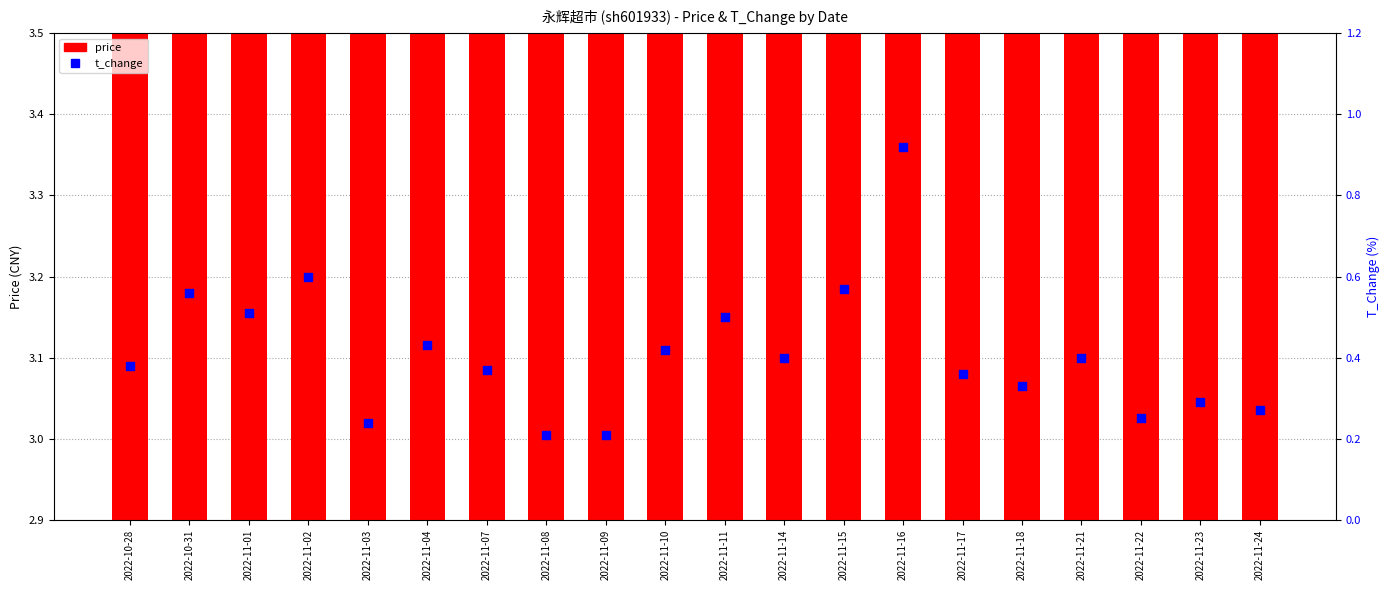

At how many categories does at least one series exceed 1?

20